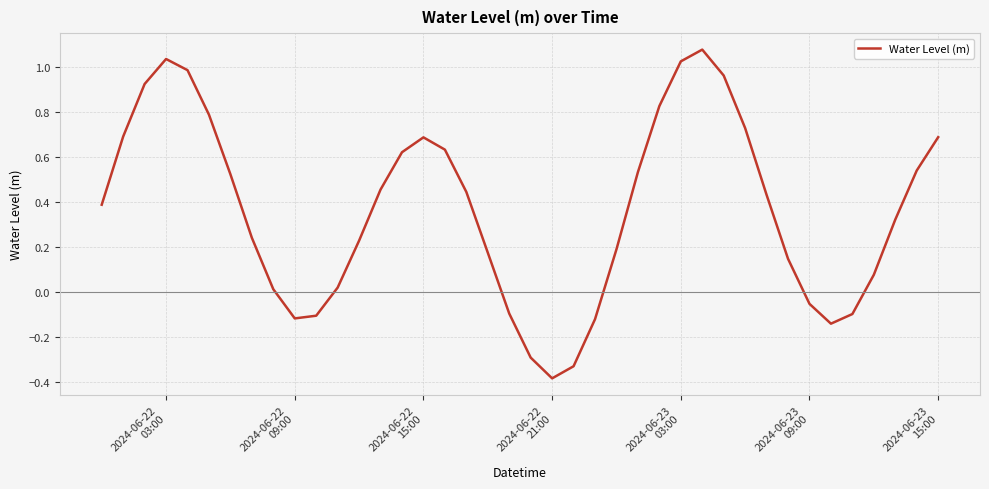

How many interior local valleys (lower than both neighbors) does the data have?

3